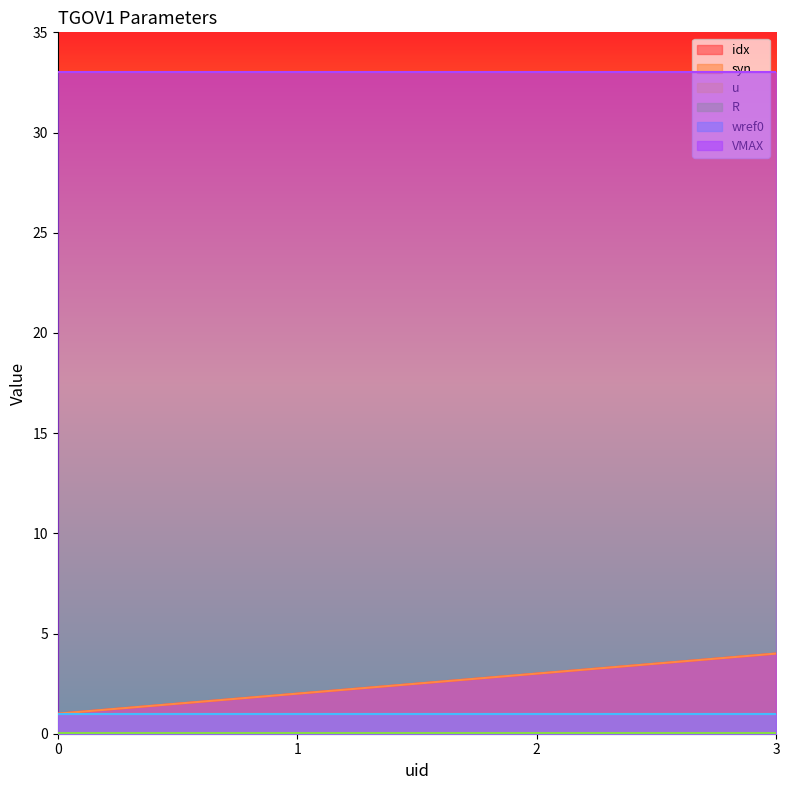

Which series has the largest range (max minus min)?

idx